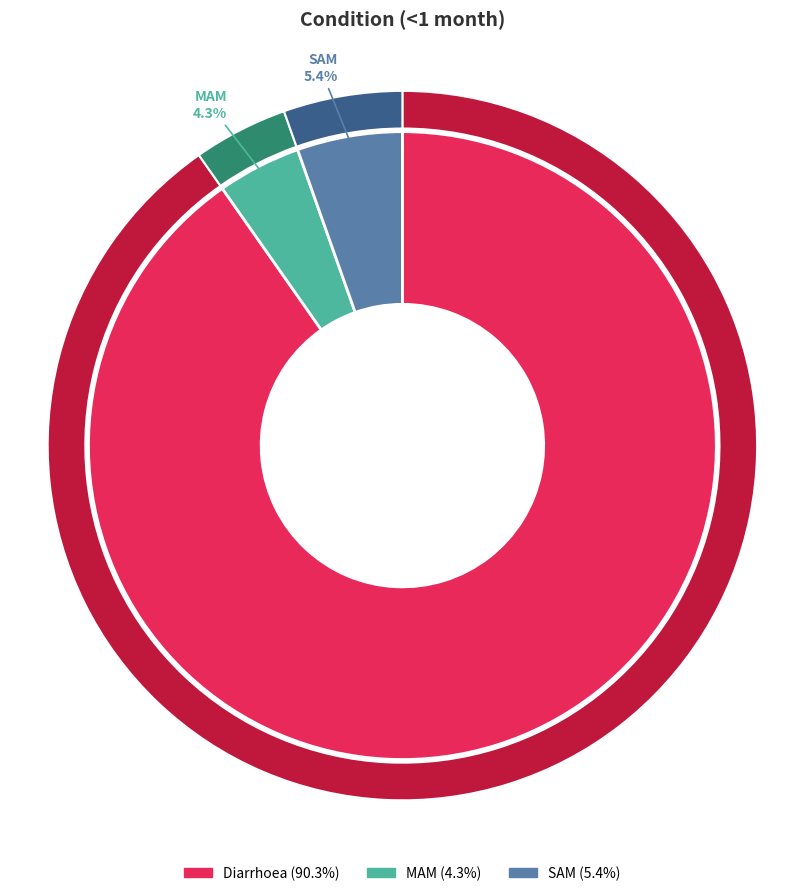

Which category has the biggest portion of the pie?

Diarrhoea